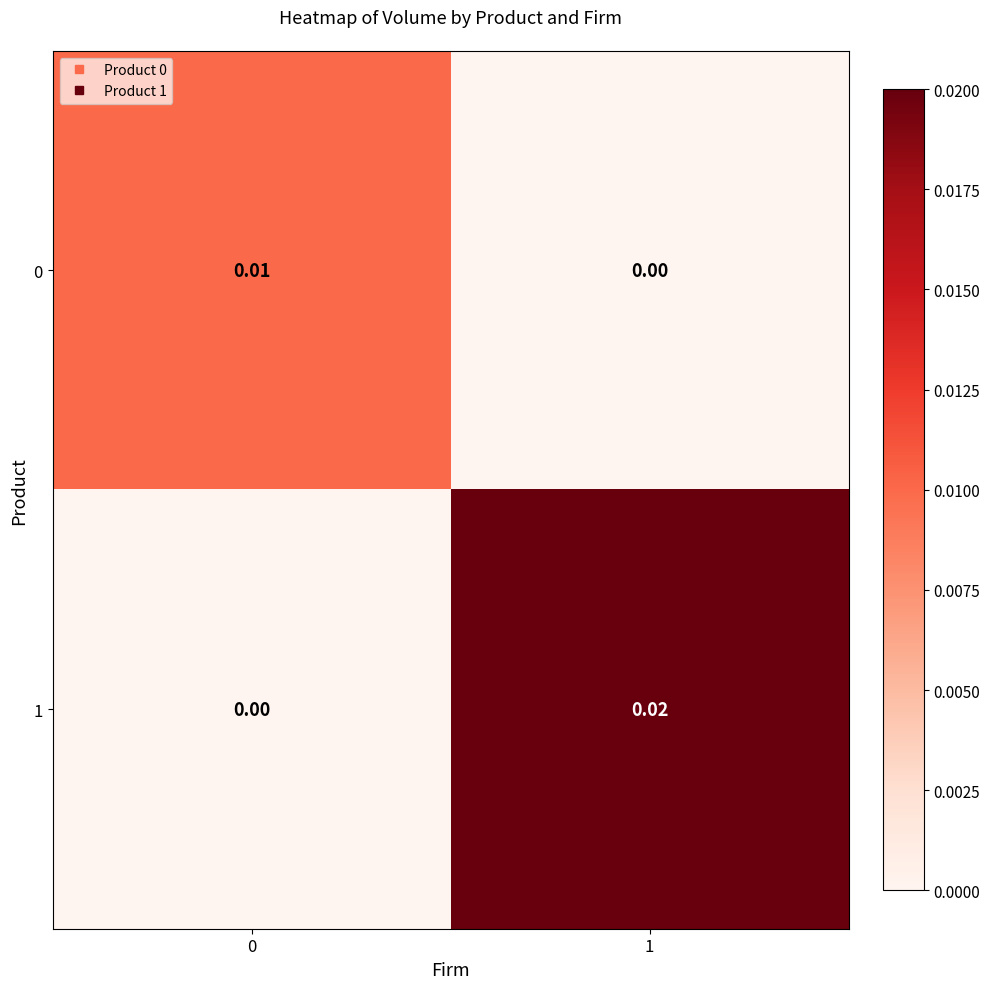

Which series has the widest spread of values?

1